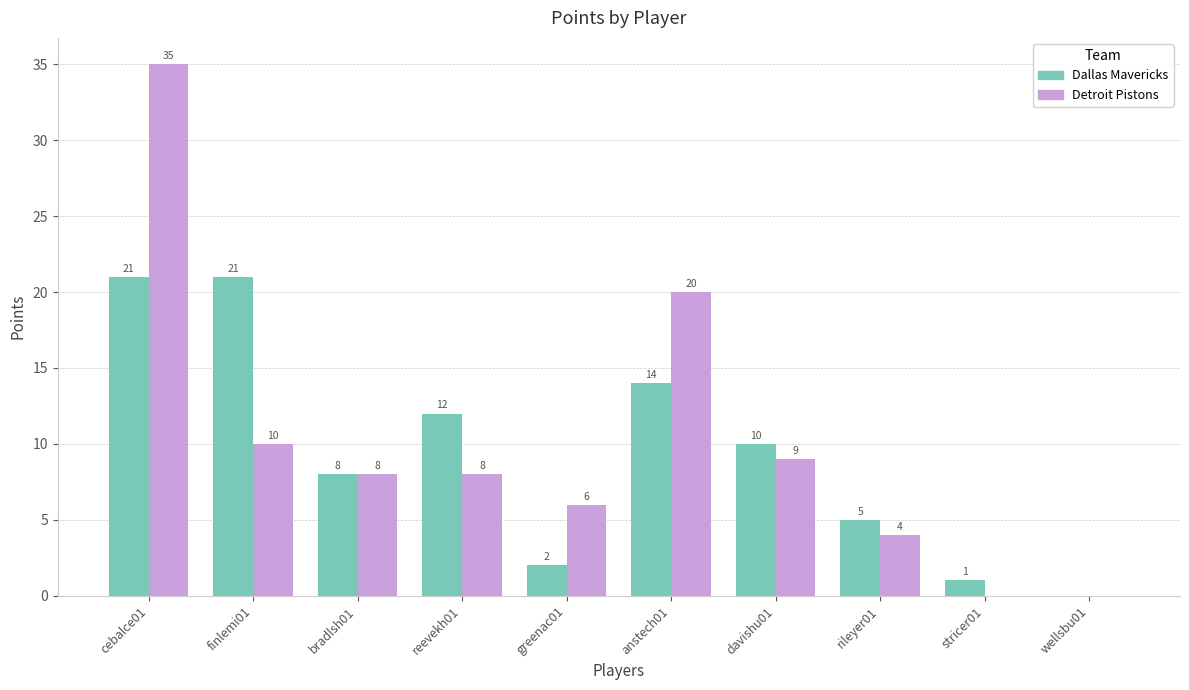

How many groups of bars are there?

10